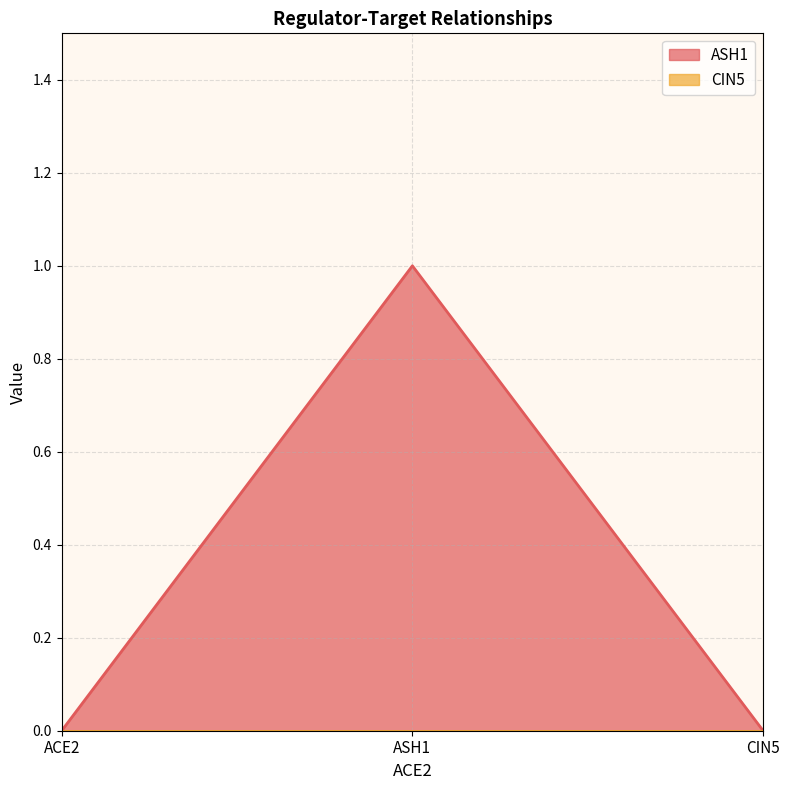

Reading left to right, extract all data points from this chart.

0	1	0